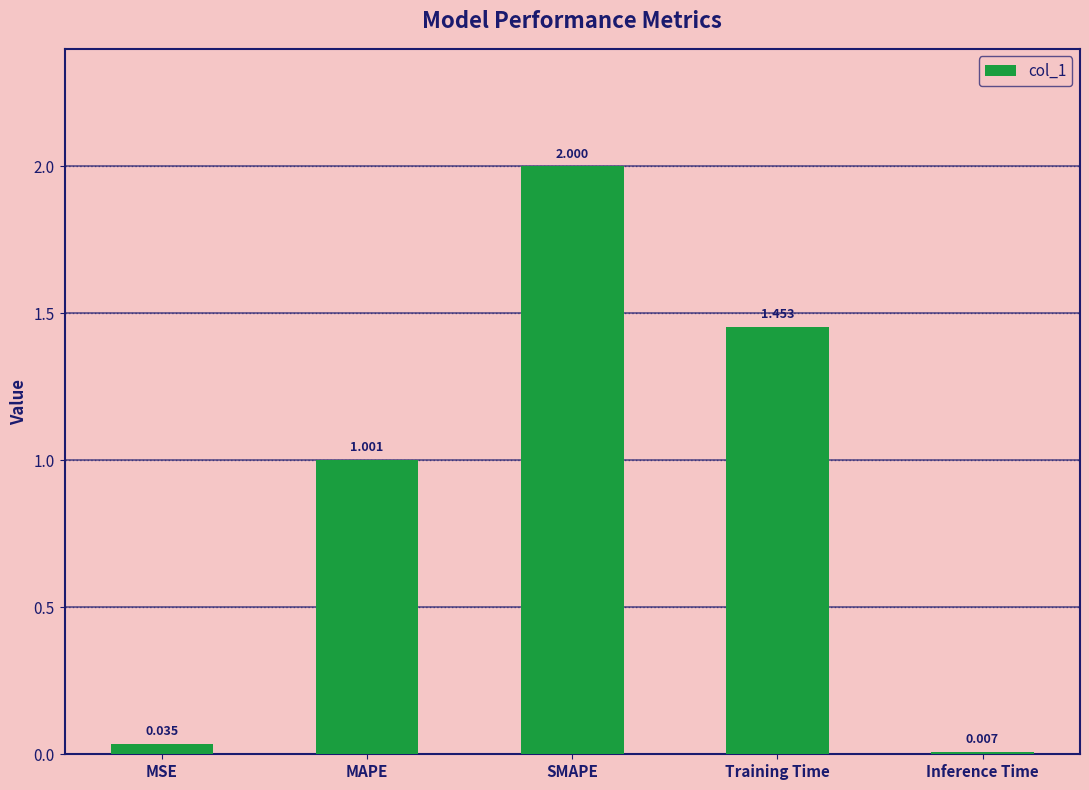

Rank the categories by value from lowest to highest.

Inference Time, MSE, MAPE, Training Time, SMAPE